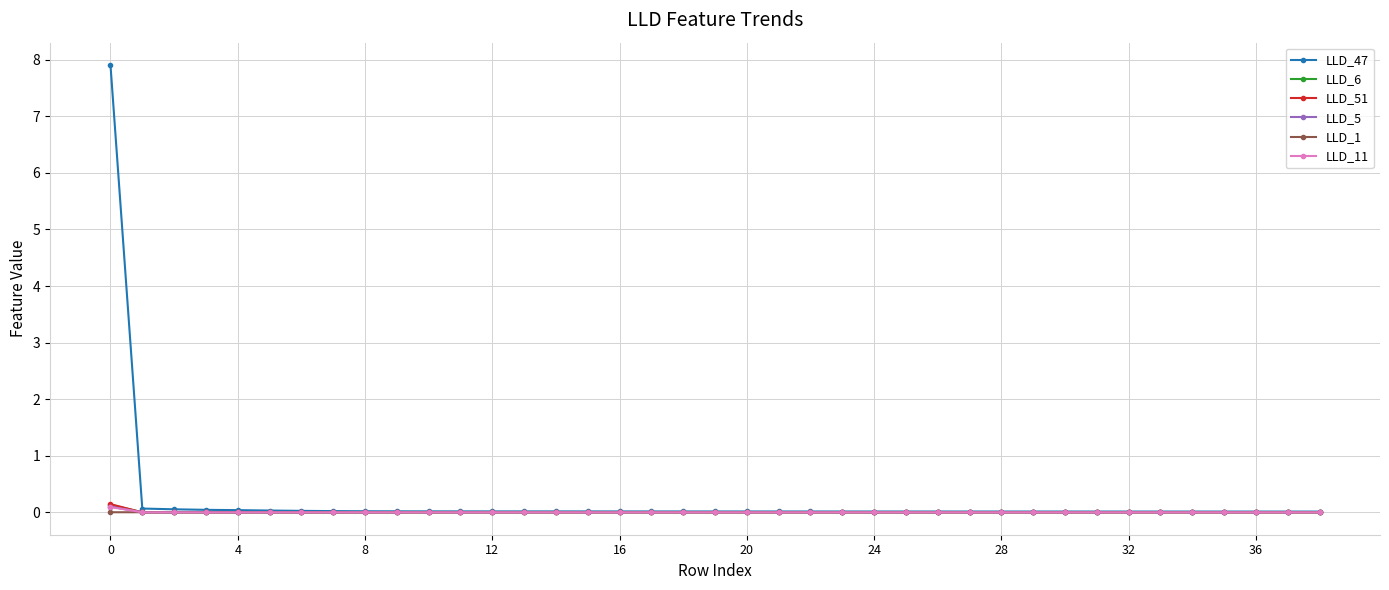

Which series has the largest range (max minus min)?

LLD_47